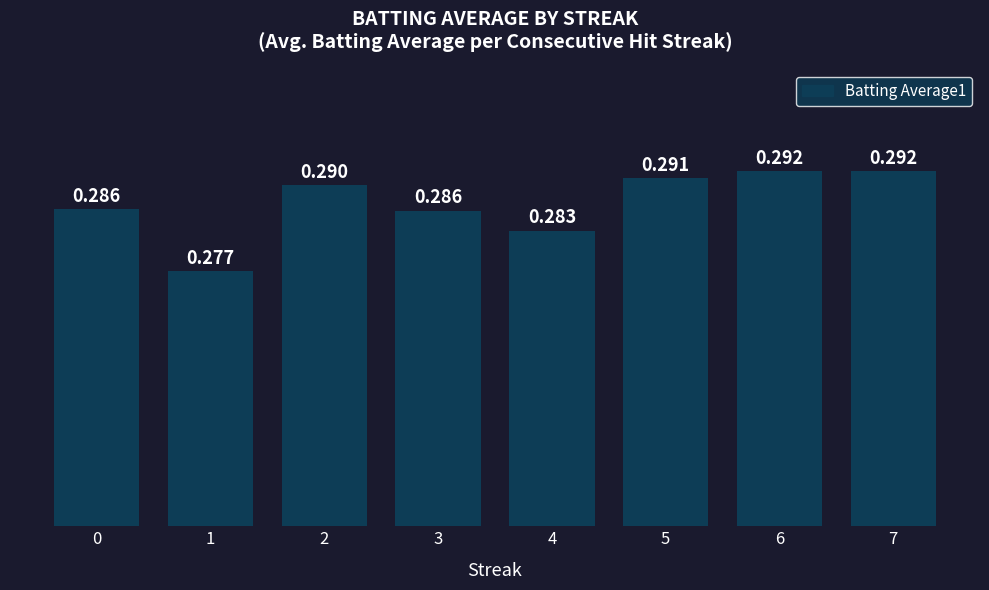

At which label is the value closest to 0?

1